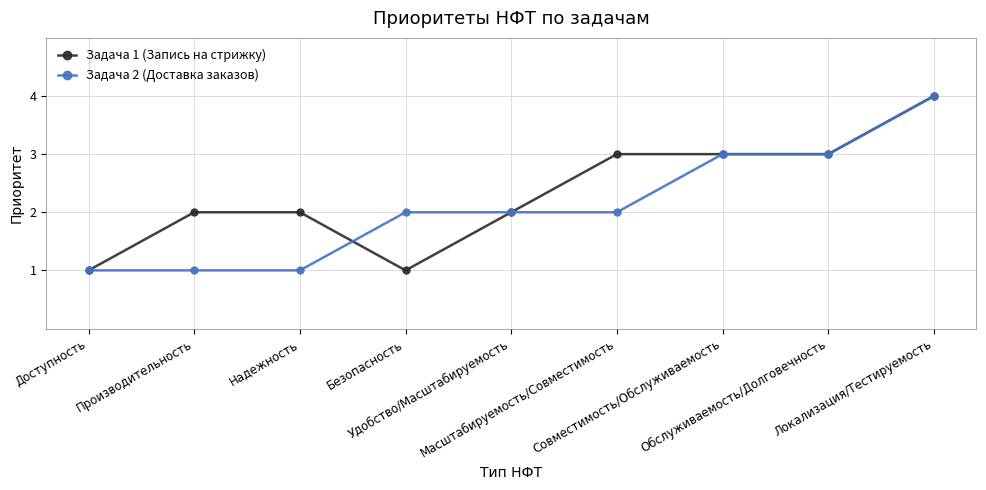

Read the Задача 2 (Доставка заказов) value at Удобство/Масштабируемость.

2